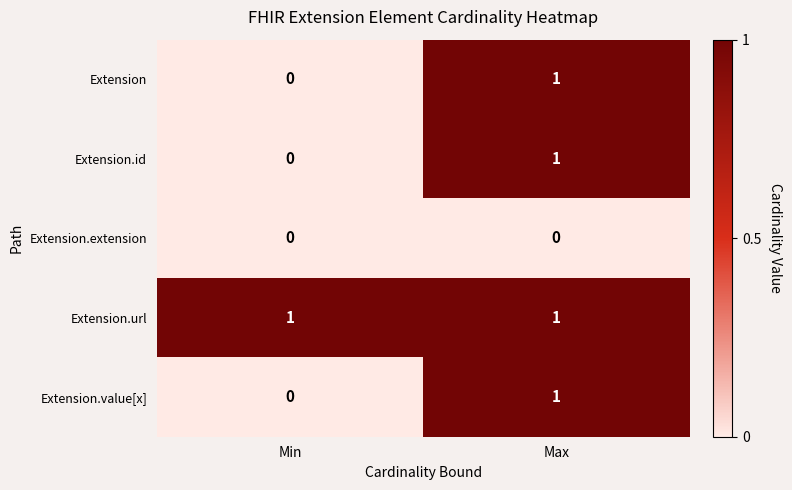

Reading left to right, list all the values displayed in this chart.

Extension: 0	1
Extension.id: 0	1
Extension.extension: 0	0
Extension.url: 1	1
Extension.value[x]: 0	1